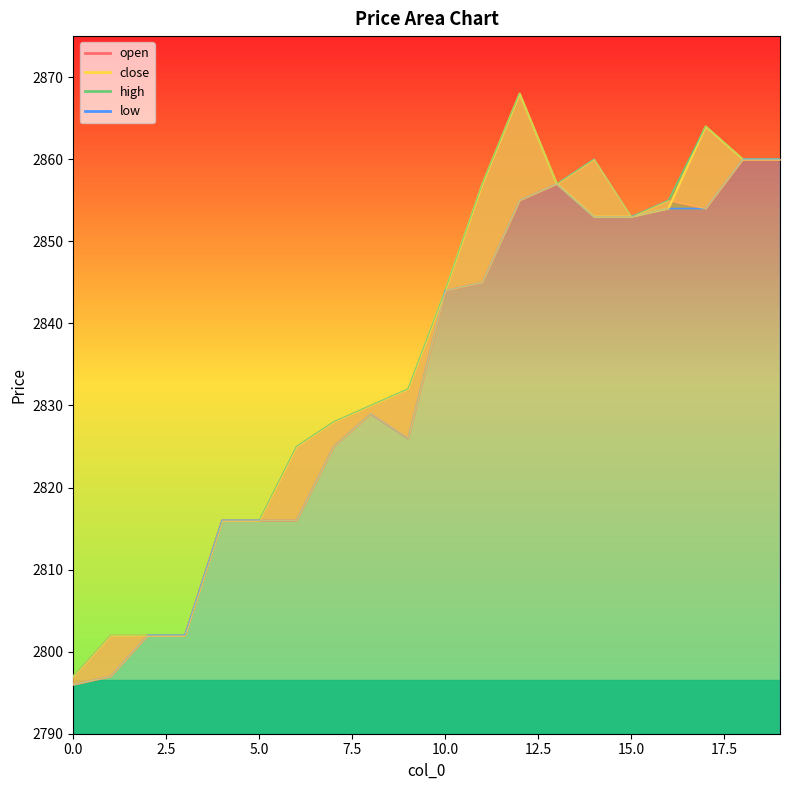

What is the difference between the maximum and minimum values in the high series?

71